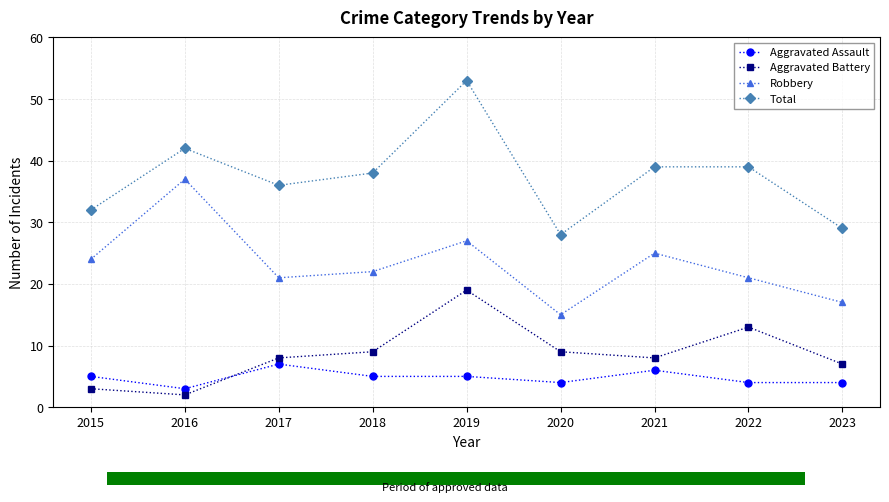

What is the total value across all series at 2021?

78